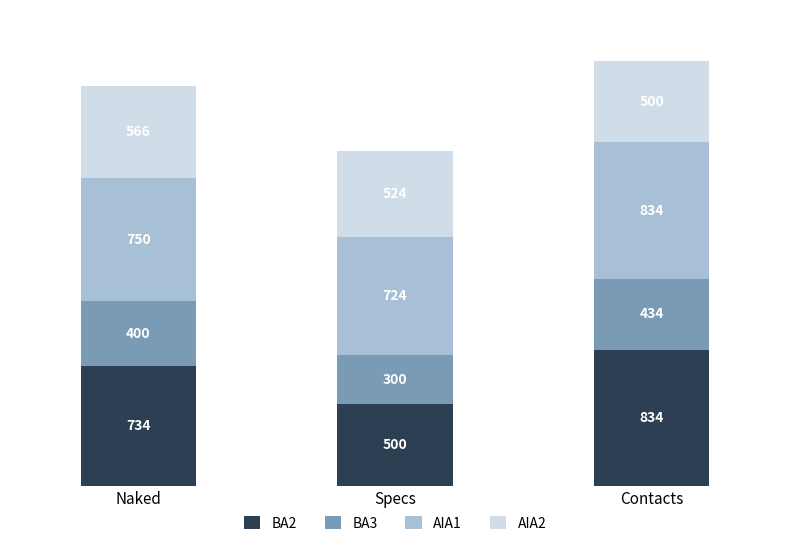

At which category is the sum across all series the highest?

Contacts